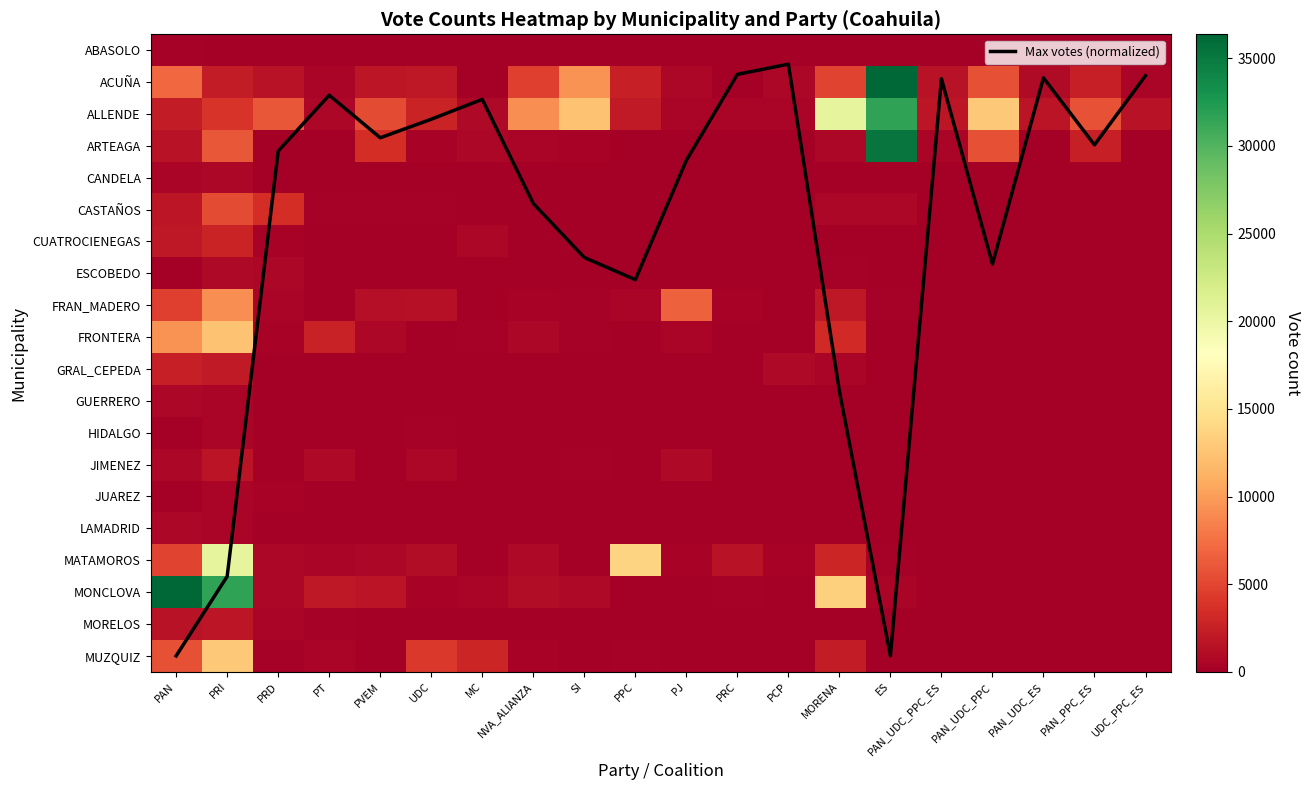

How many distinct data groups are displayed?

21